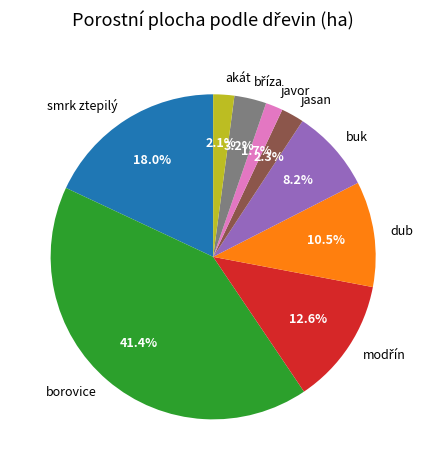

Does any single category account for the majority?

No